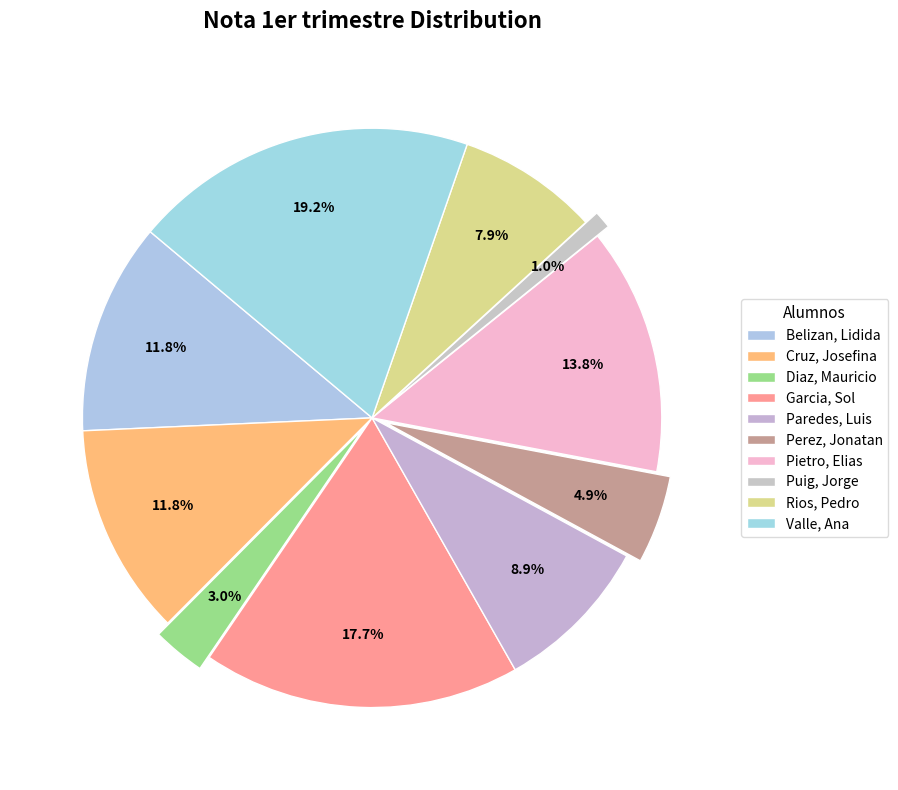

Count the number of slices in the pie.

10